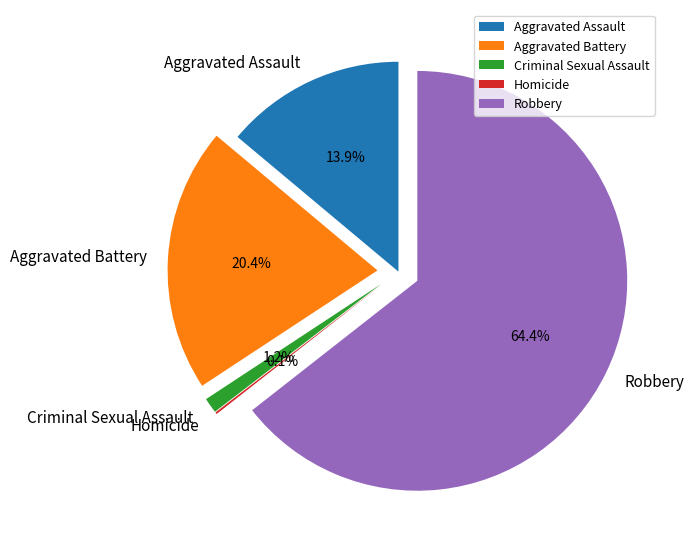

What percentage do Criminal Sexual Assault and Robbery together represent?

65.6%